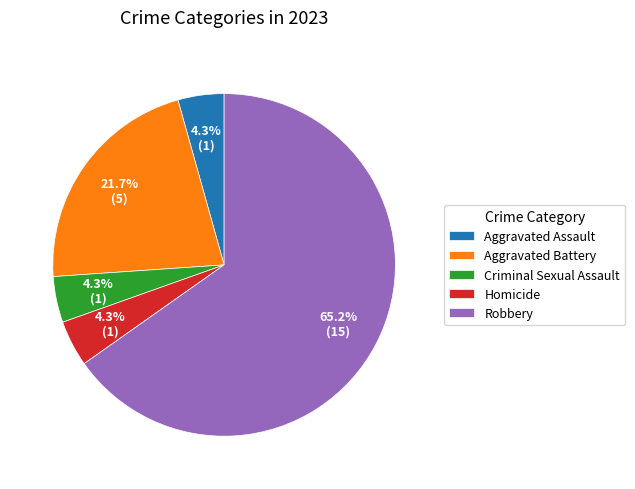

Combined, do Homicide and Aggravated Assault account for over 50%?

No